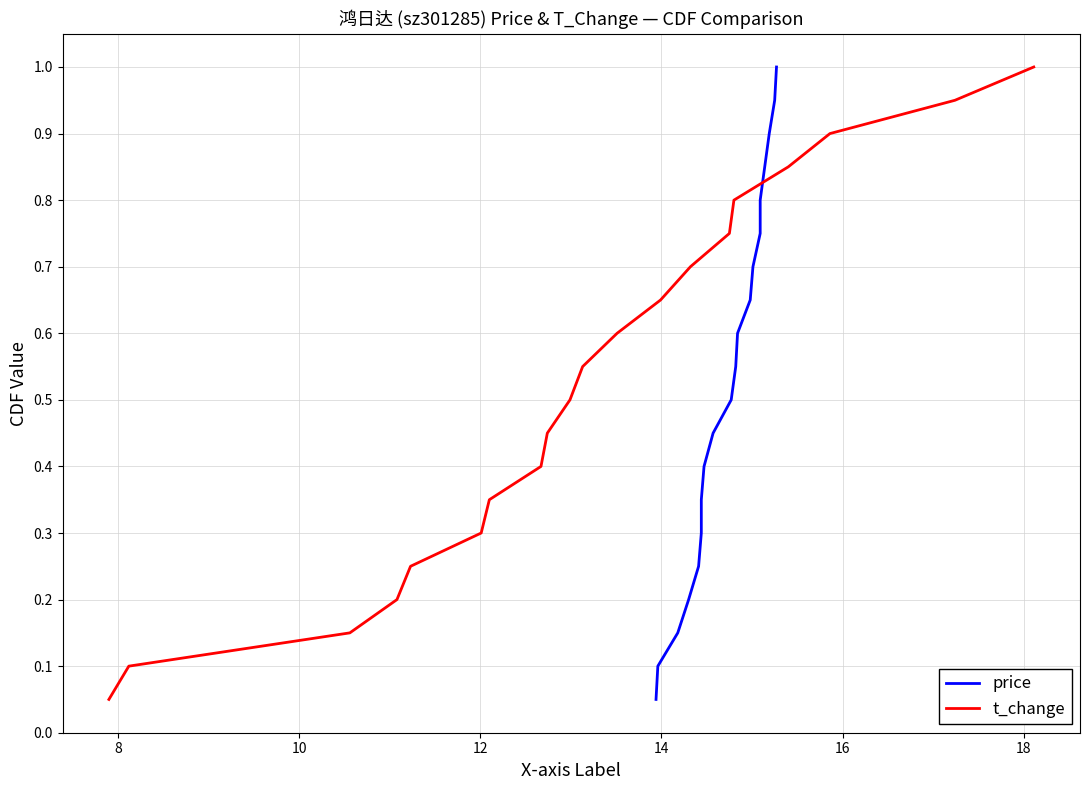

What is the sum of the t_change values at 8 and 18?

1.1